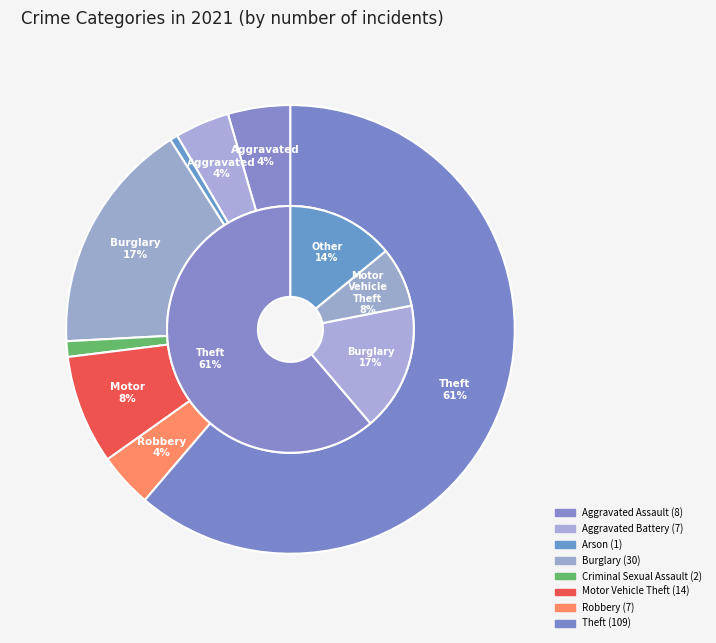

How many slices are in this pie chart?

8